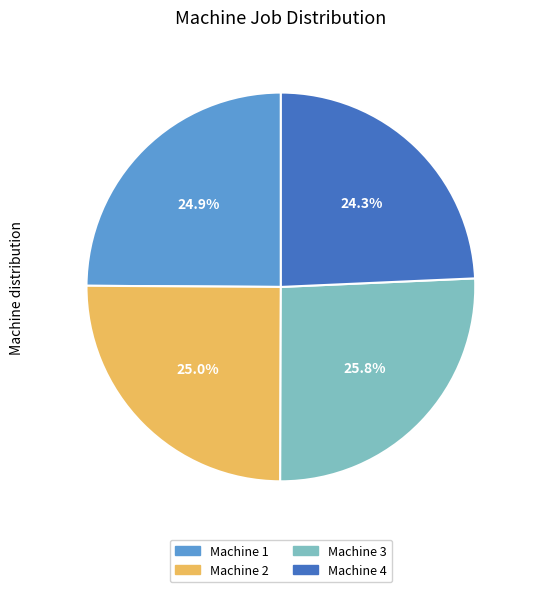

Which category has the biggest portion of the pie?

Machine 3